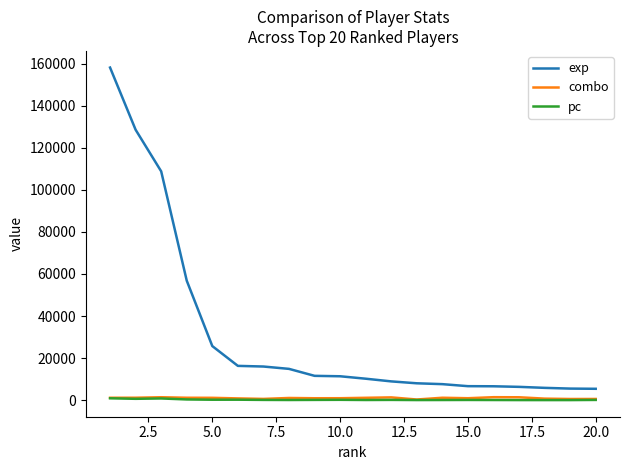

True or false: pc and combo cross at least once.

False